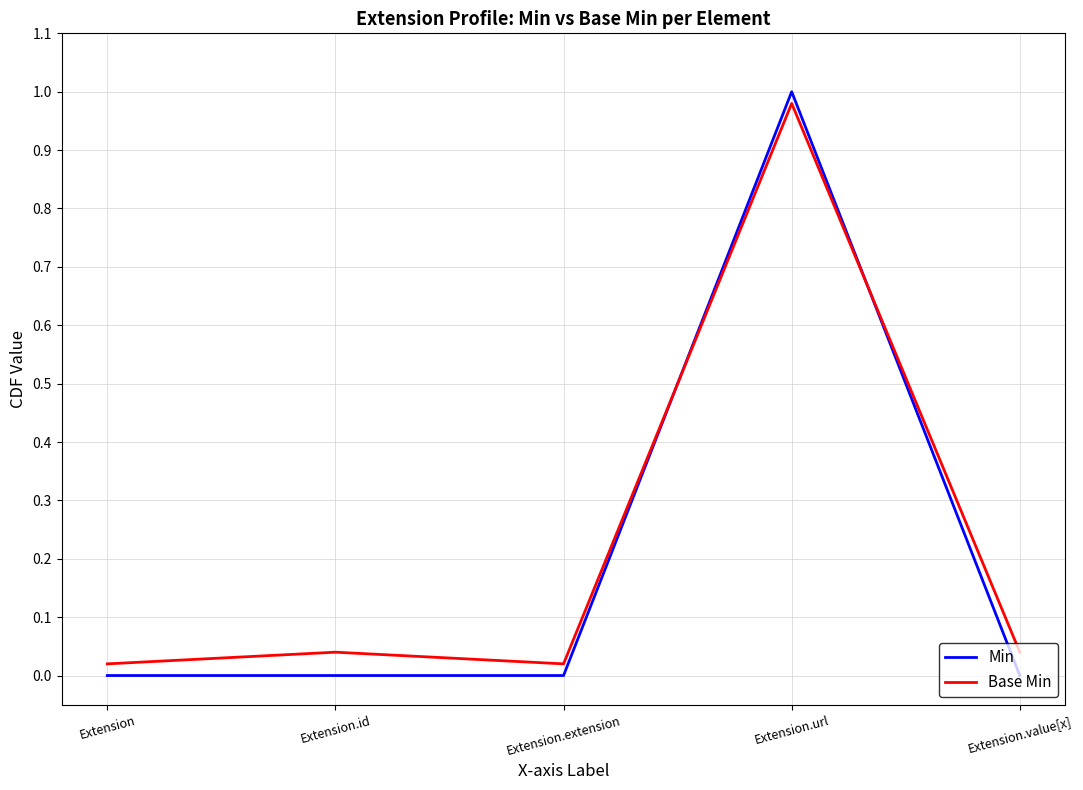

At how many categories does at least one series exceed 0?

5